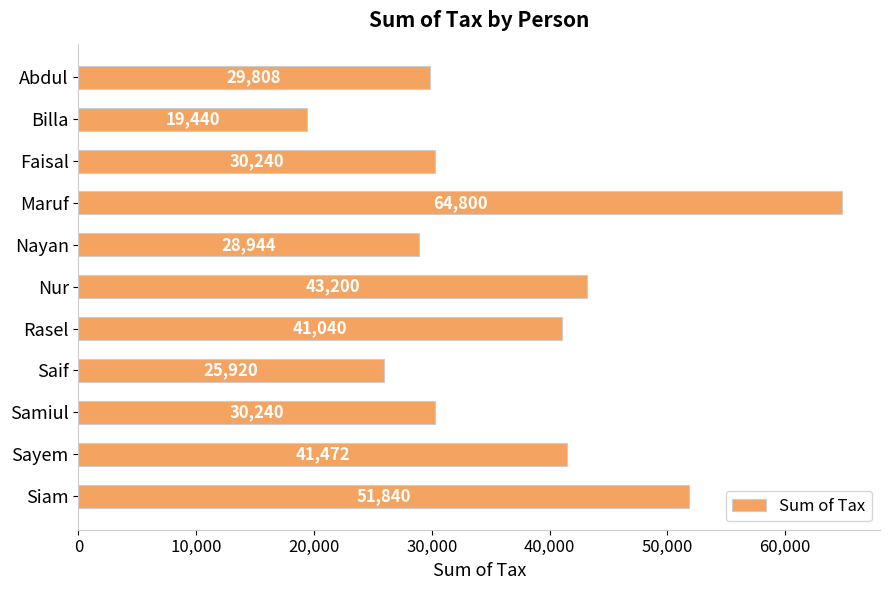

The chart shows a value of 64800 at Maruf. True or false?

True